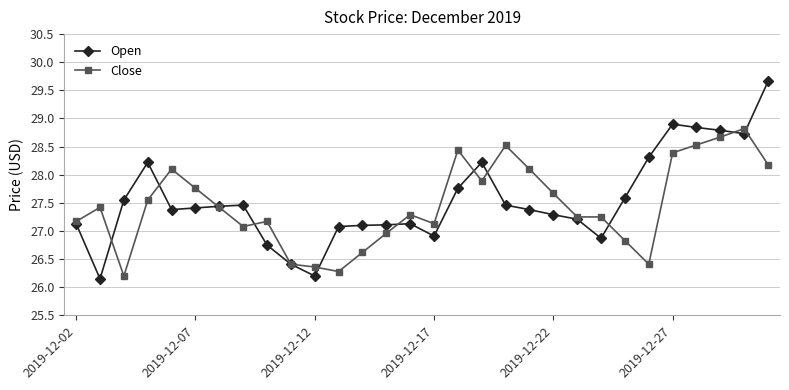

Does the chart have visible grid lines?

Yes